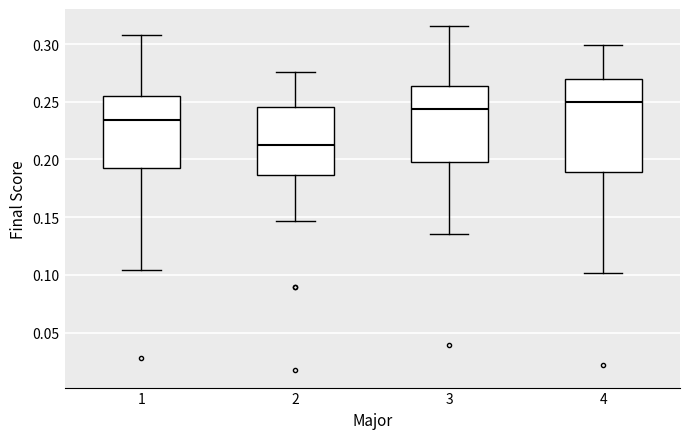

Comparing the boxes themselves (not the whiskers), which one is the tallest?

4